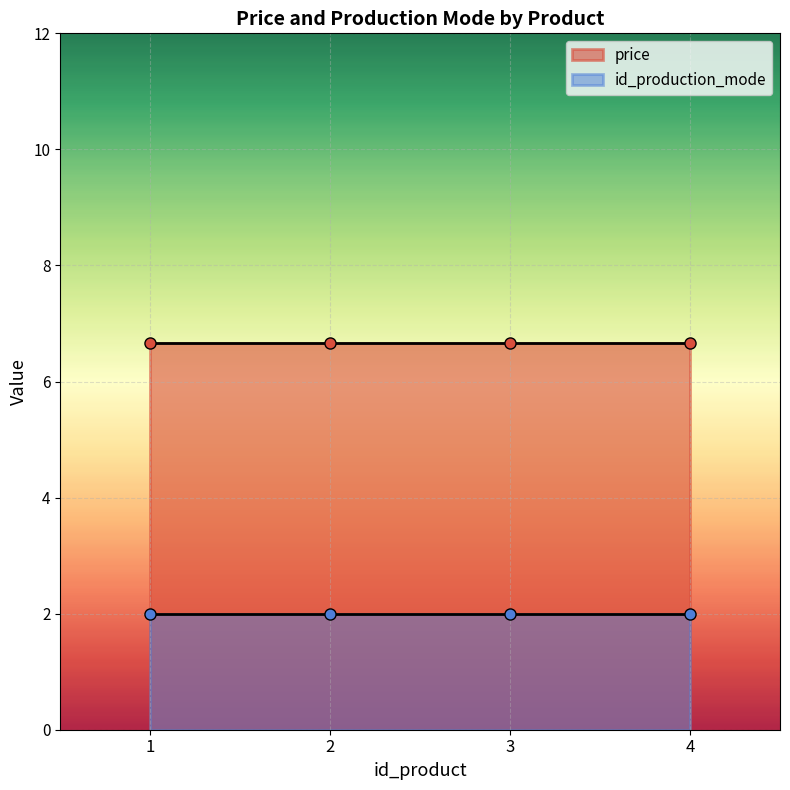

True or false: price has a value of 8.7 at 4.

False